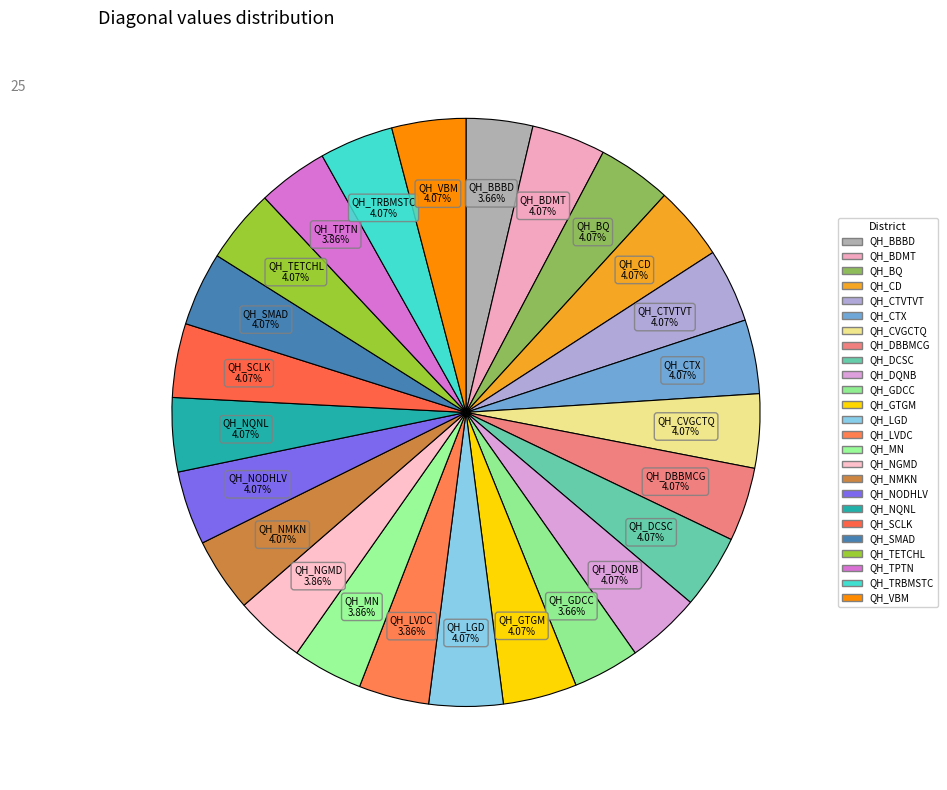

Count the number of slices in the pie.

25